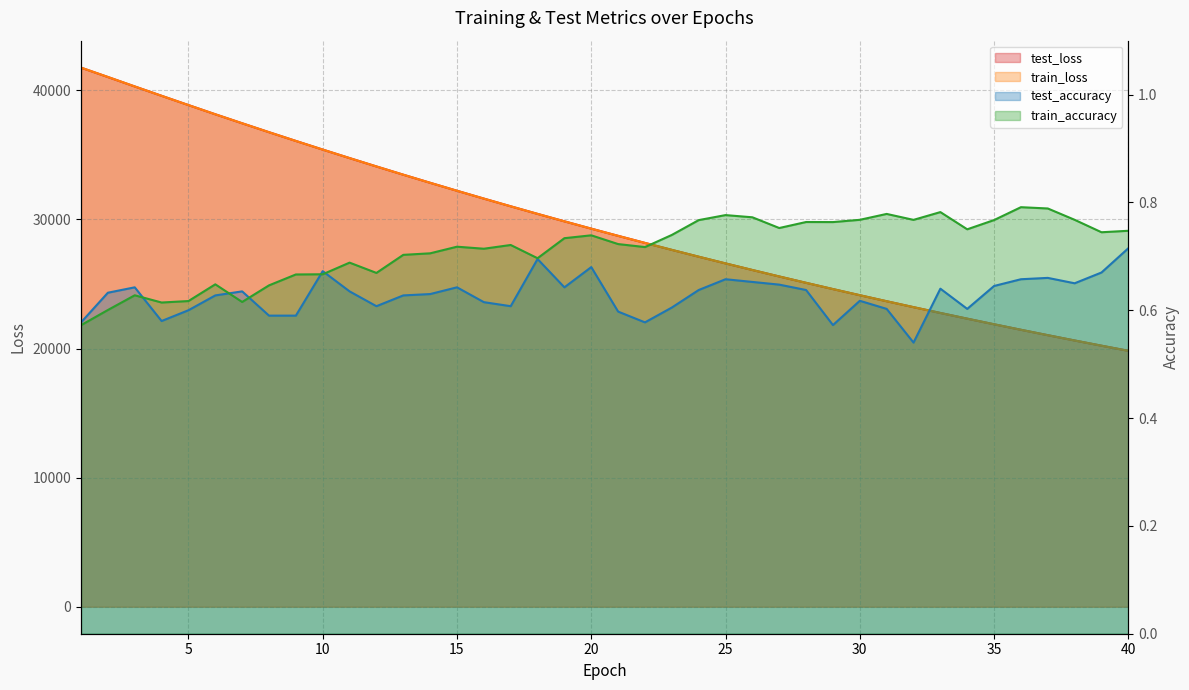

At which category is the sum across all series the highest?

1